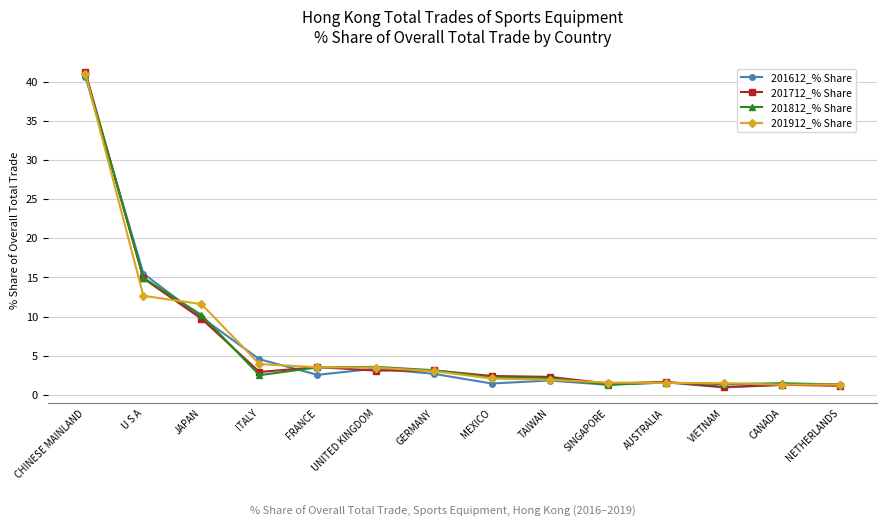

Which series has the widest spread of values?

201712_% Share